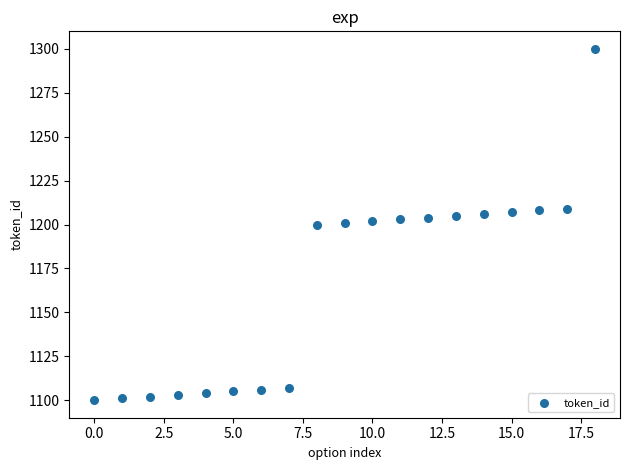

What is the range of Y values (max minus min)?

200